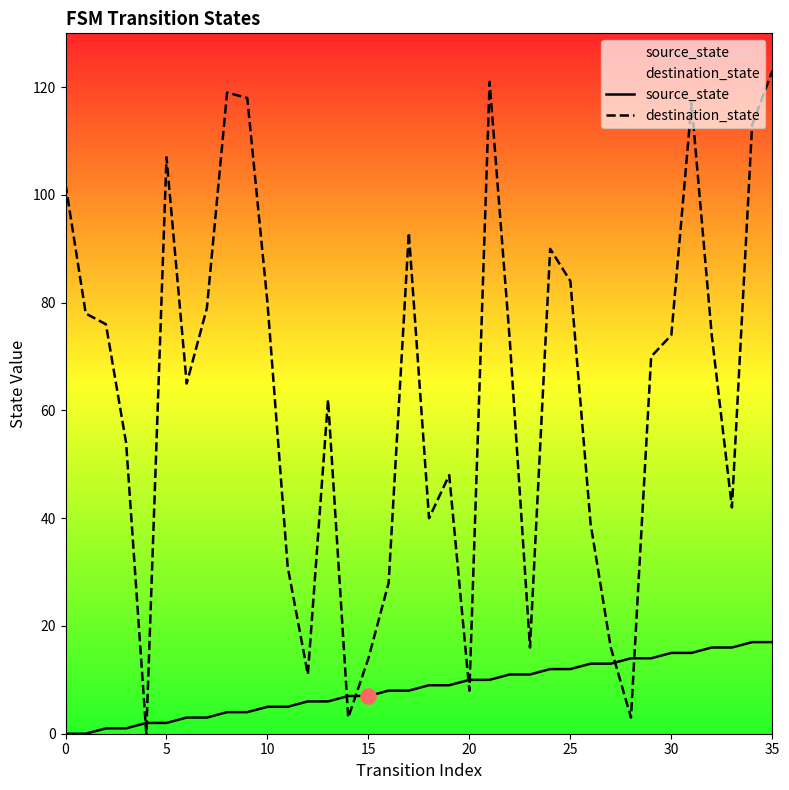

What are all the series names shown in the legend?

source_state, destination_state